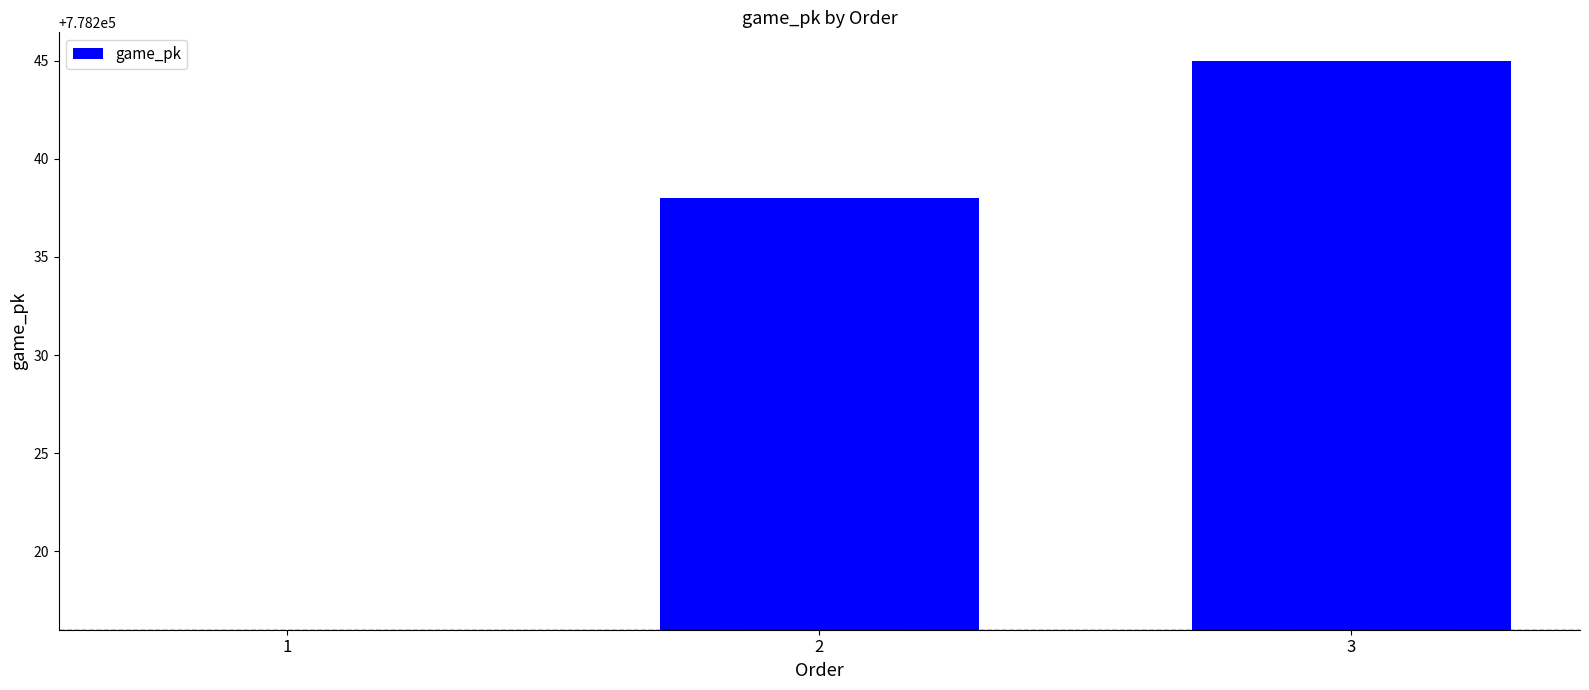

True or false: the data shows 38 at 2.

False